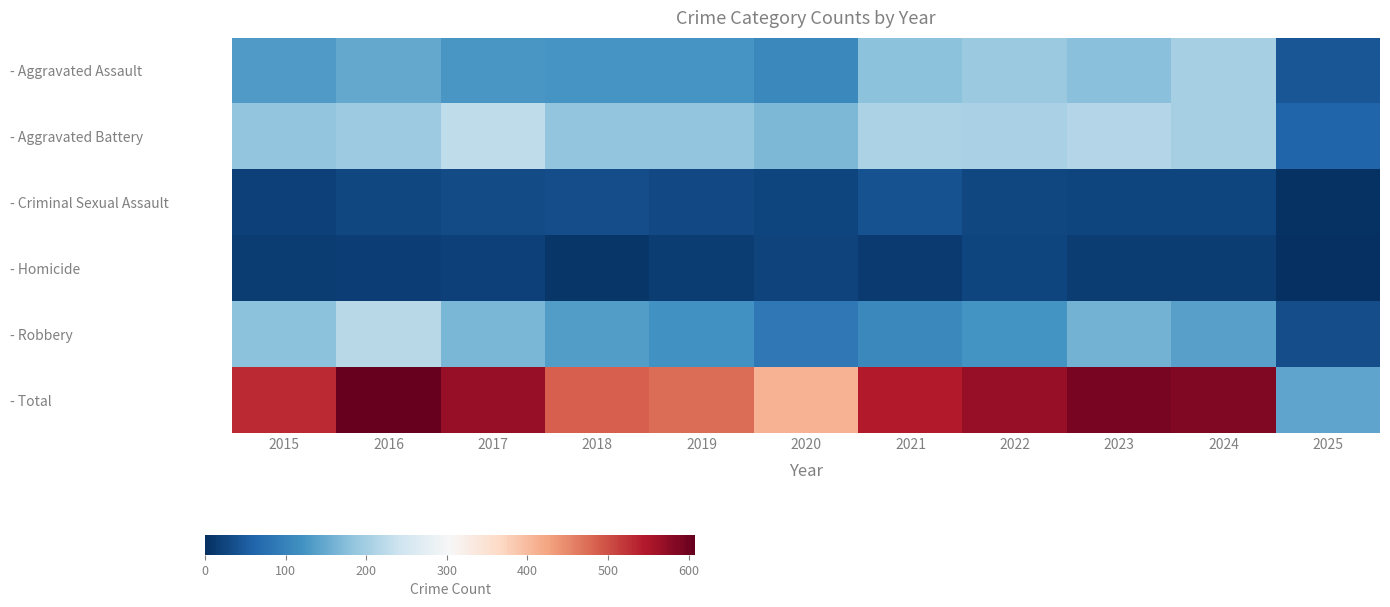

Reading right to left, extract all data points from this chart.

- Aggravated Assault: 2025=44	2024=203	2023=176	2022=190	2021=179	2020=108	2019=124	2018=124	2017=126	2016=149	2015=132
- Aggravated Battery: 2025=60	2024=203	2023=214	2022=205	2021=208	2020=168	2019=184	2018=184	2017=226	2016=193	2015=183
- Criminal Sexual Assault: 2025=4	2024=26	2023=26	2022=27	2021=38	2020=25	2019=30	2018=35	2017=31	2016=28	2015=21
- Homicide: 2025=2	2024=15	2023=16	2022=24	2021=12	2020=22	2019=16	2018=8	2017=20	2016=18	2015=15
- Robbery: 2025=34	2024=139	2023=161	2022=123	2021=108	2020=87	2019=120	2018=134	2017=166	2016=220	2015=180
- Total: 2025=144	2024=586	2023=593	2022=569	2021=545	2020=410	2019=474	2018=485	2017=569	2016=608	2015=531